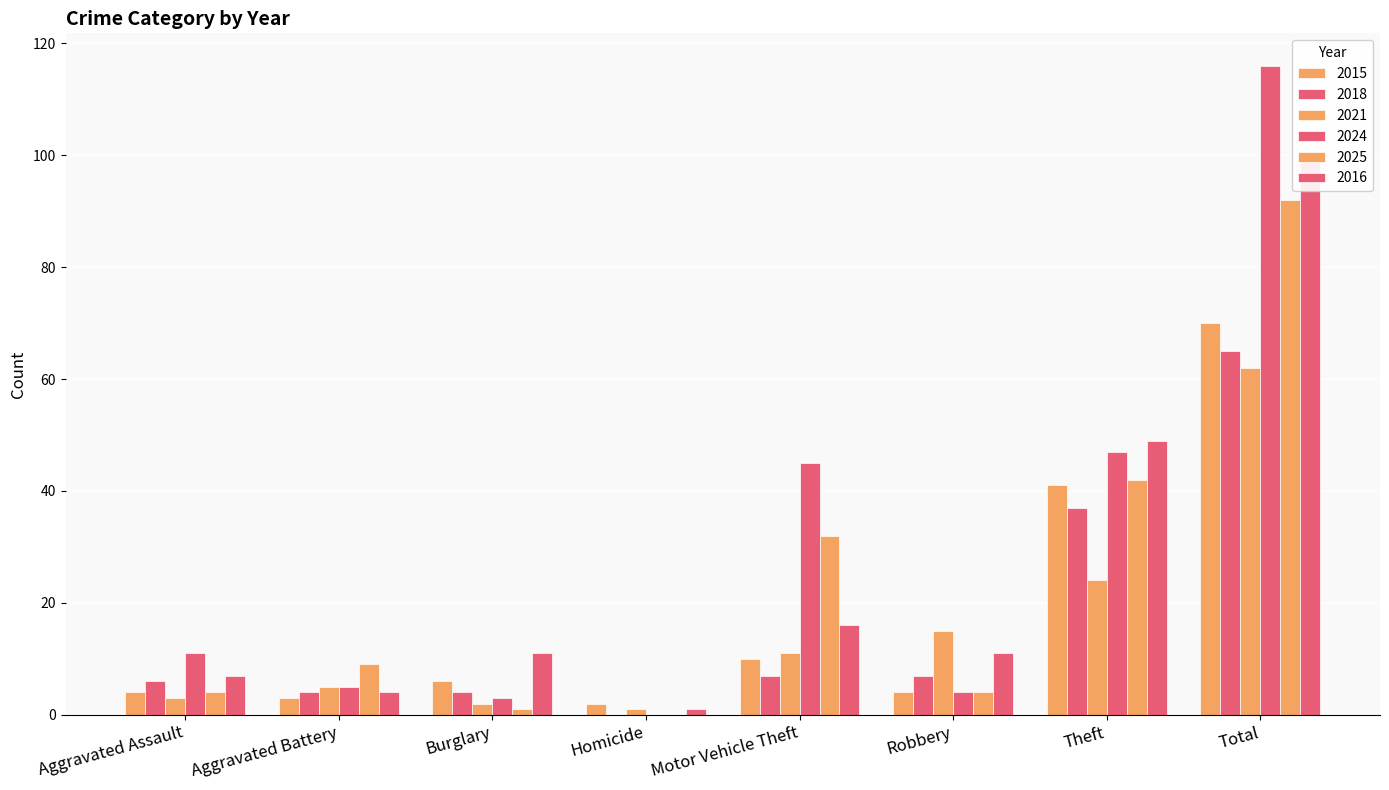

Are the bars horizontal?

No